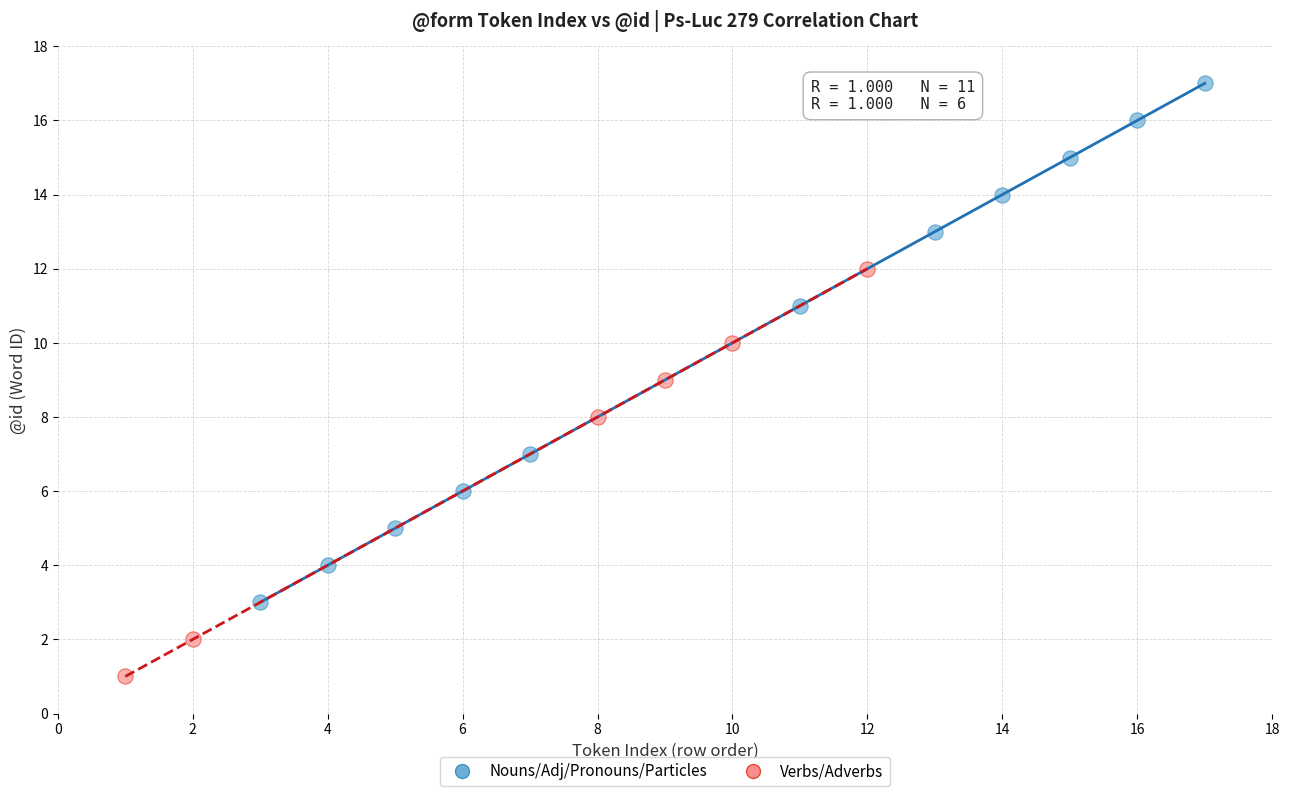

Which series reaches the maximum Y coordinate?

Nouns/Adj/Pronouns/Particles